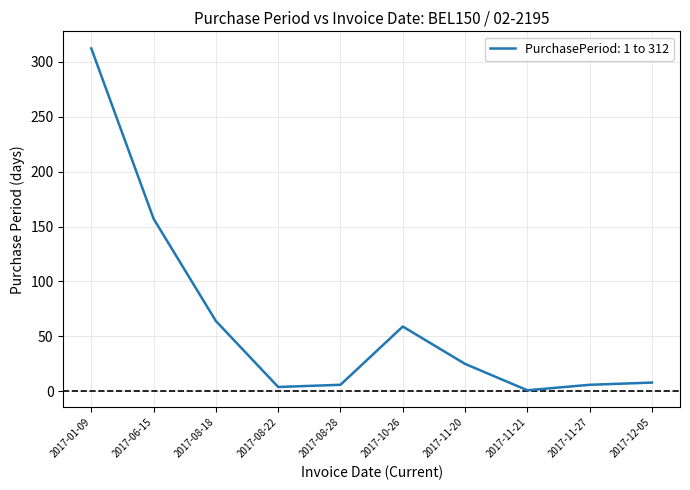

Reading left to right, list all the values displayed in this chart.

2017-01-09=312	2017-06-15=157	2017-08-18=64	2017-08-22=4	2017-08-28=6	2017-10-26=59	2017-11-20=25	2017-11-21=1	2017-11-27=6	2017-12-05=8